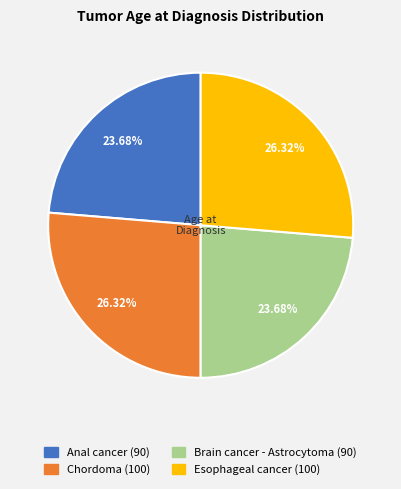

To the nearest percent, what is the combined percentage of Anal cancer and Brain cancer - Astrocytoma?

47%